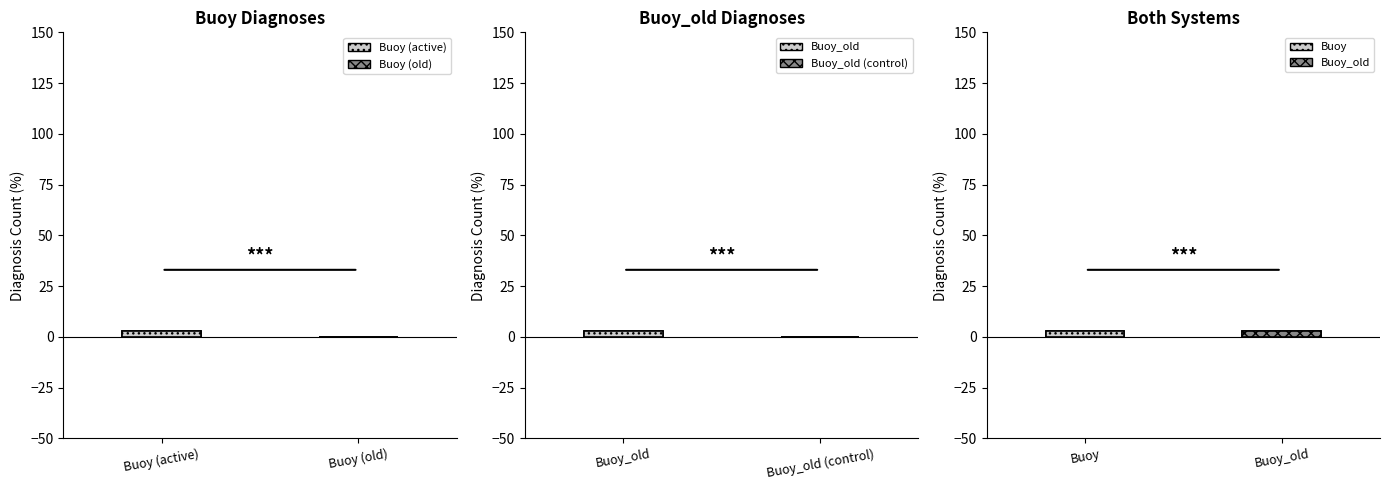

The Buoy_old series shows 1 at Buoy_old. True or false?

False